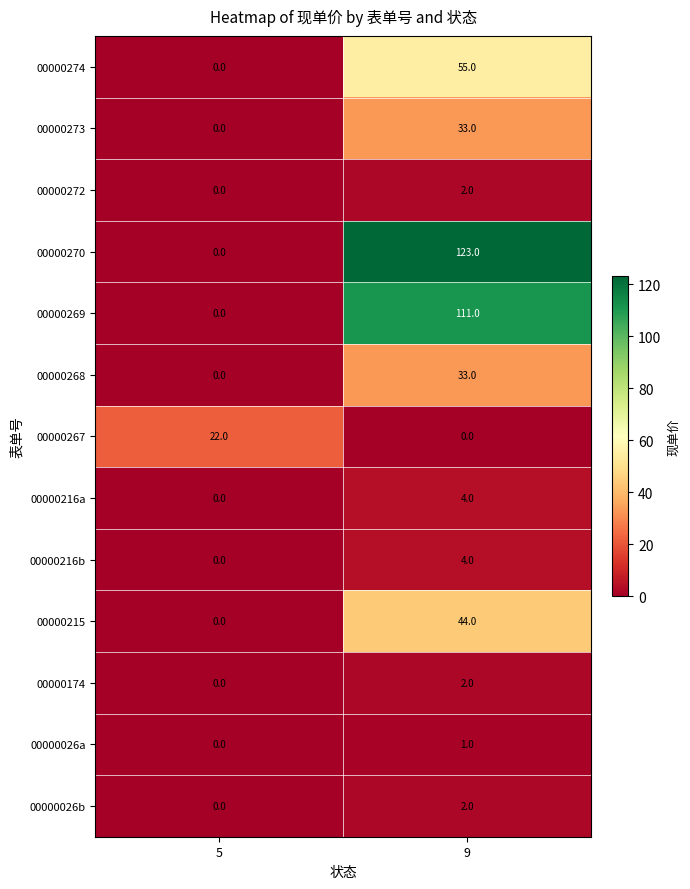

How many values in the 00000216a series are below 4?

1